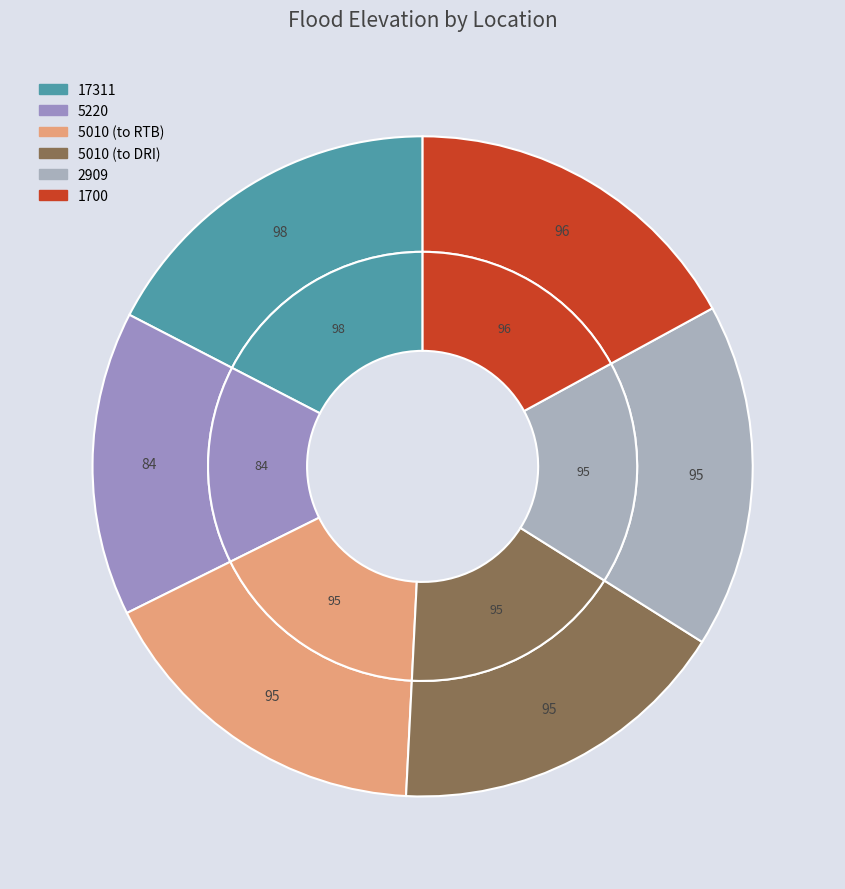

How many segments does this pie chart have?

6